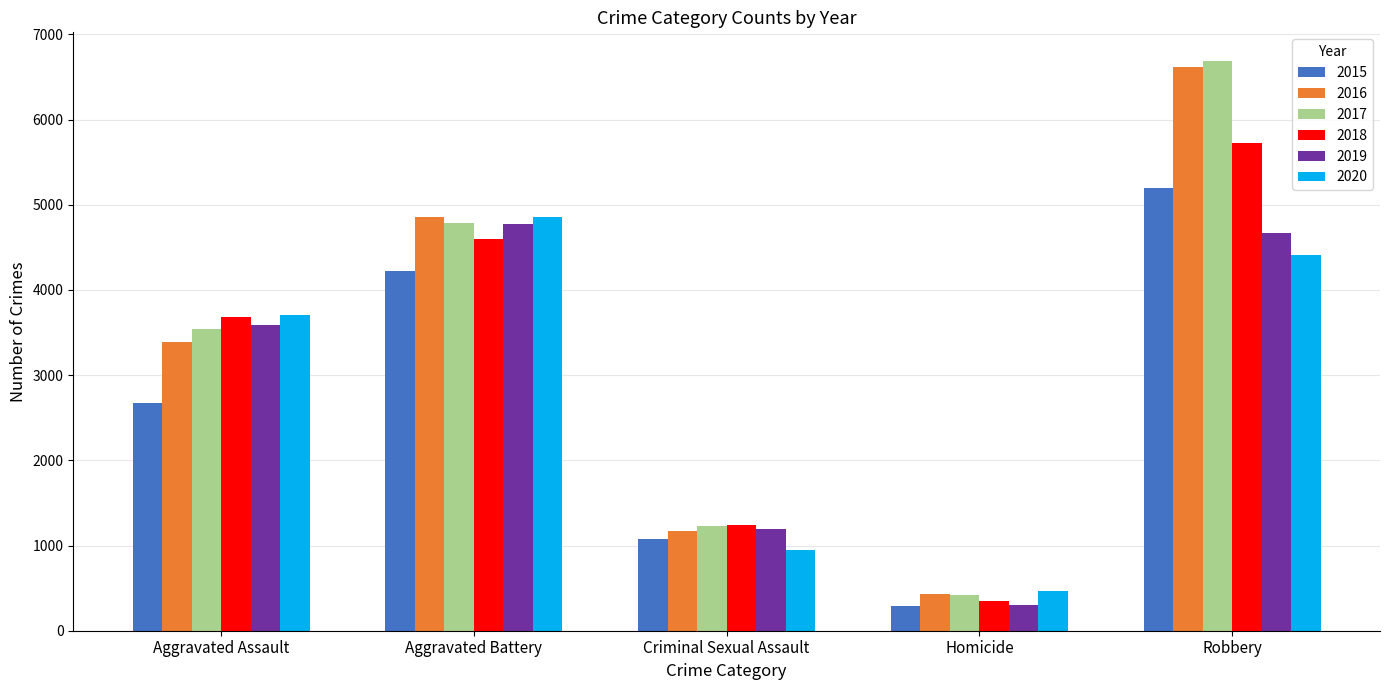

At which category is the sum across all series the highest?

Robbery